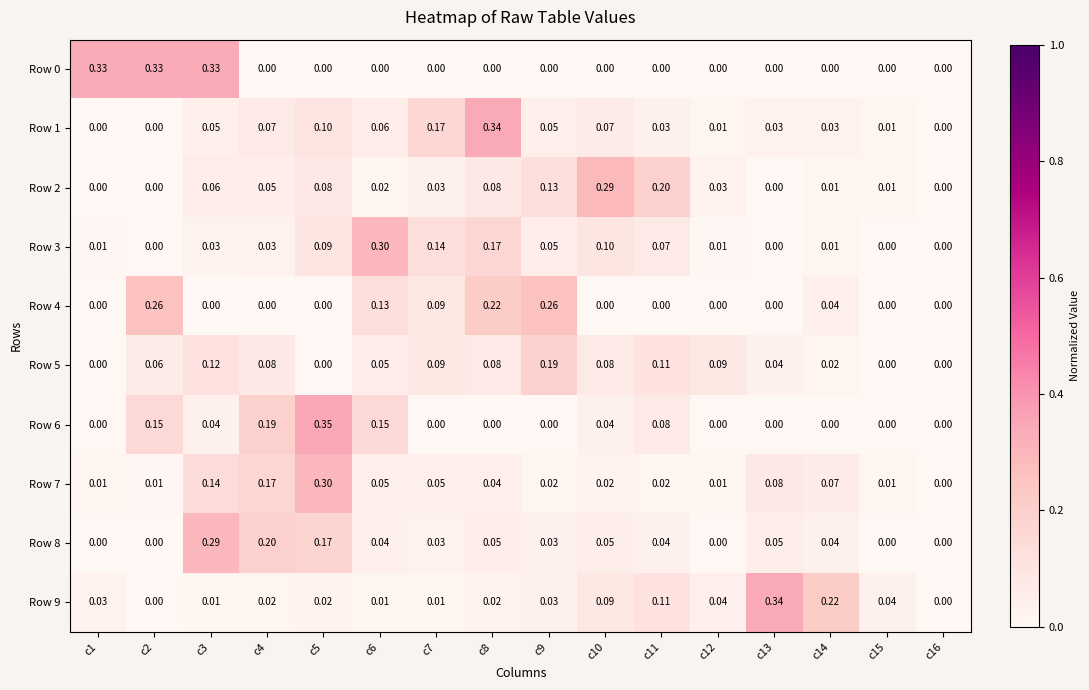

Is the value of Row 4 at c11 greater than the value of Row 1 at c15?

No